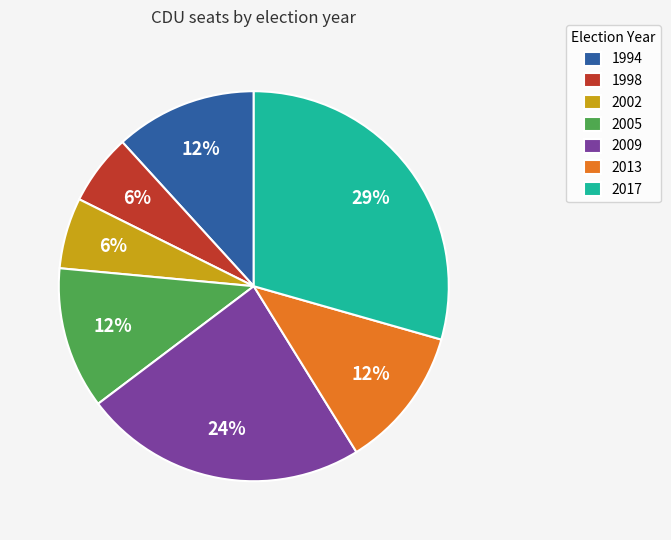

Which category has the biggest portion of the pie?

2017